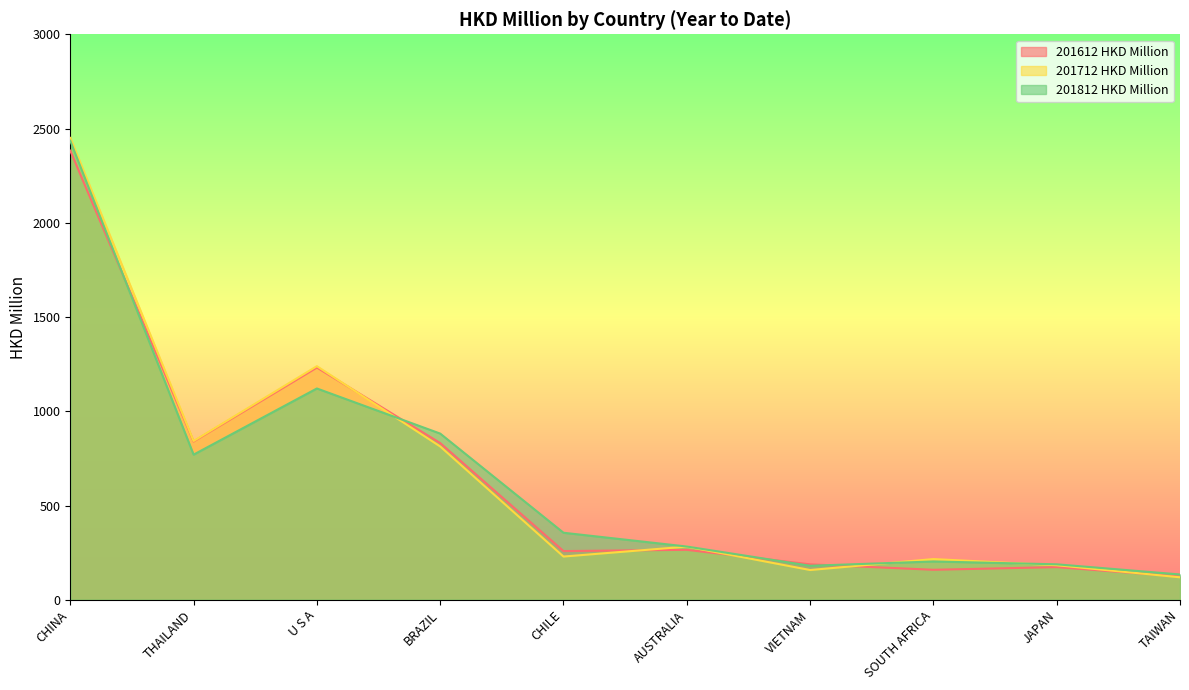

Which series has the largest range (max minus min)?

201712 HKD Million